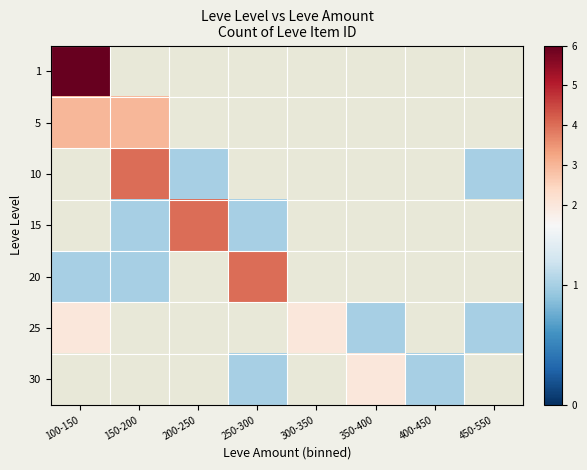

Which has a higher value, 200-250 or 150-200?

150-200